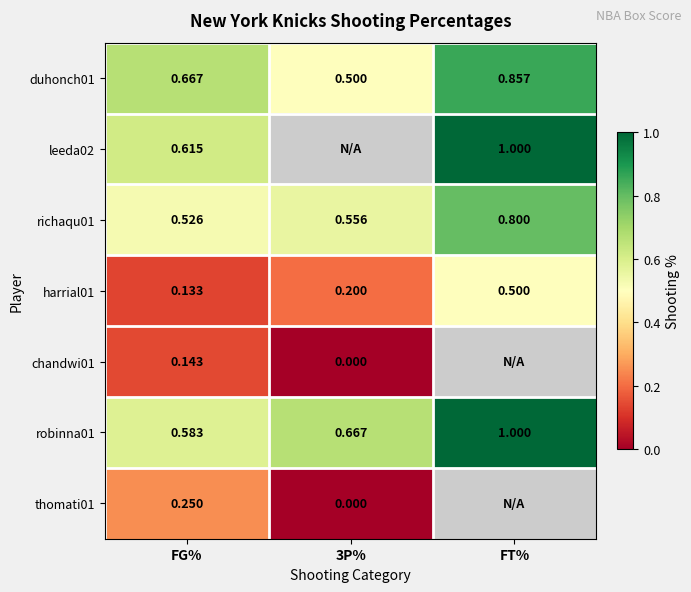

Where is robinna01 nearest to the value 0?

FG%